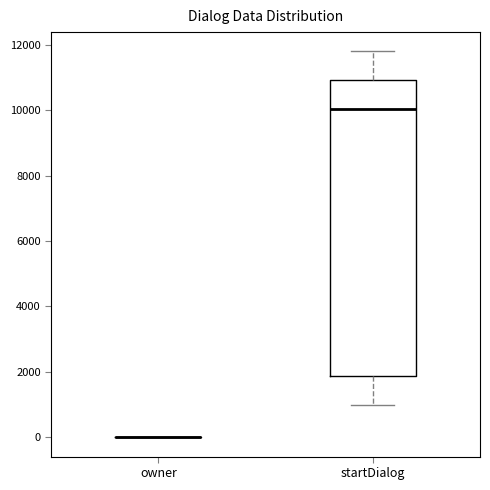

Reading left to right, transcribe this box plot: for each box, give where its median line is, the range the box spans, and where its two whiskers end, as read against the y-axis. The values are not printed on the chart, so give them approximately, as read against the axis.

owner: box collapsed to a line at 0, whiskers 0 to 0
startDialog: median 10000, box 1800 to 11000, whiskers 1000 to 11800